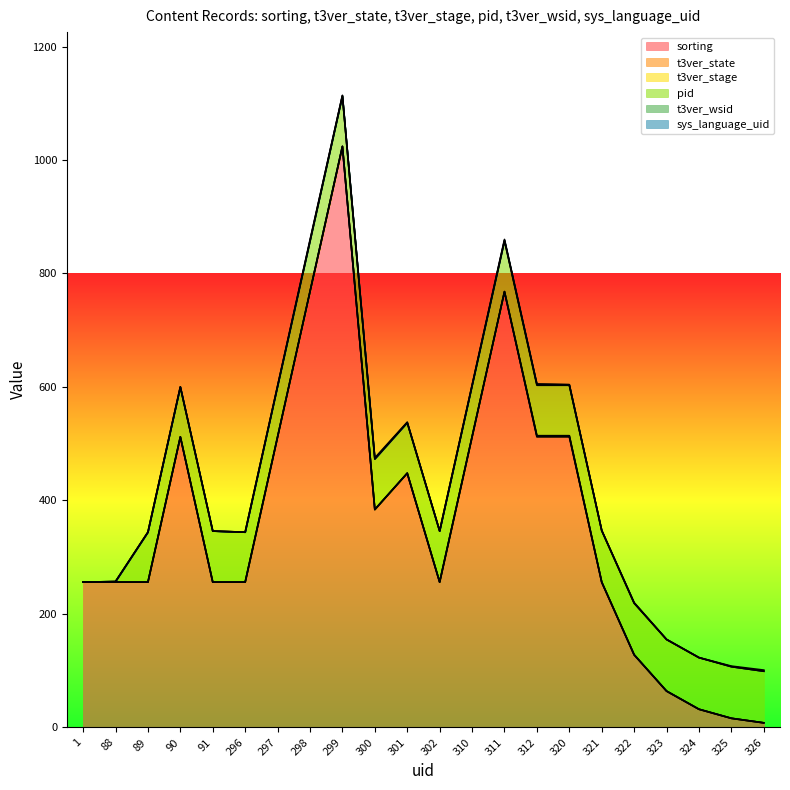

At which category is the sum across all series the highest?

299